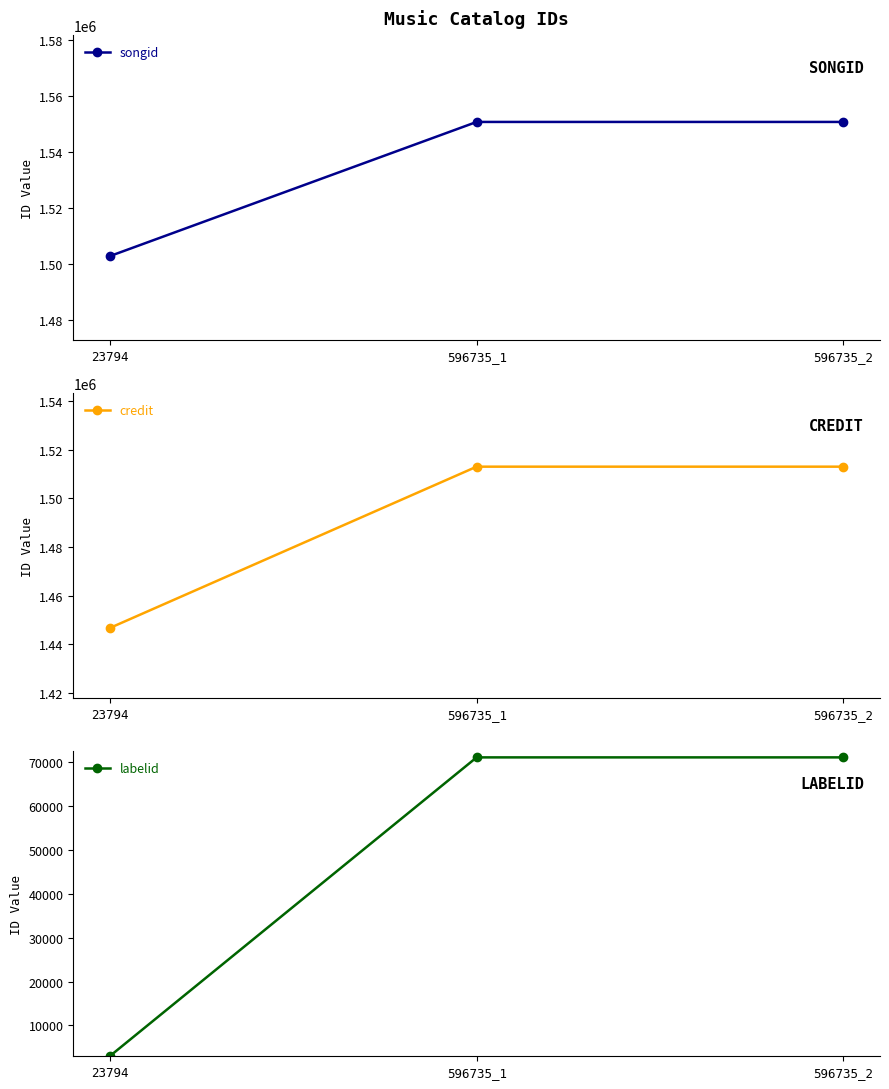

What is the difference between the highest and lowest values at 596735_2?

1479712